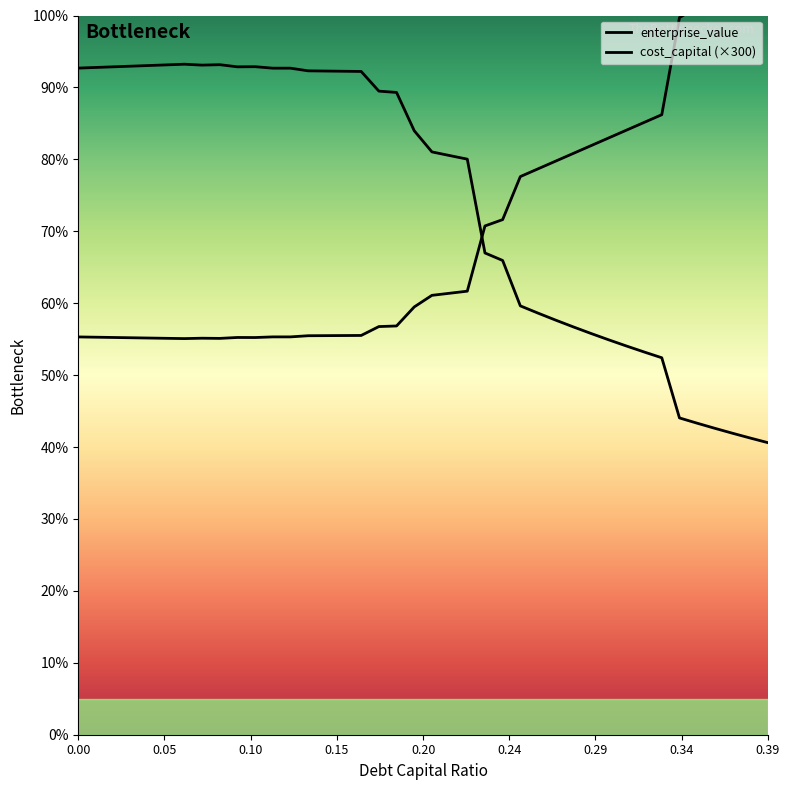

List the series in order of their peak value, highest first.

cost_capital, enterprise_value